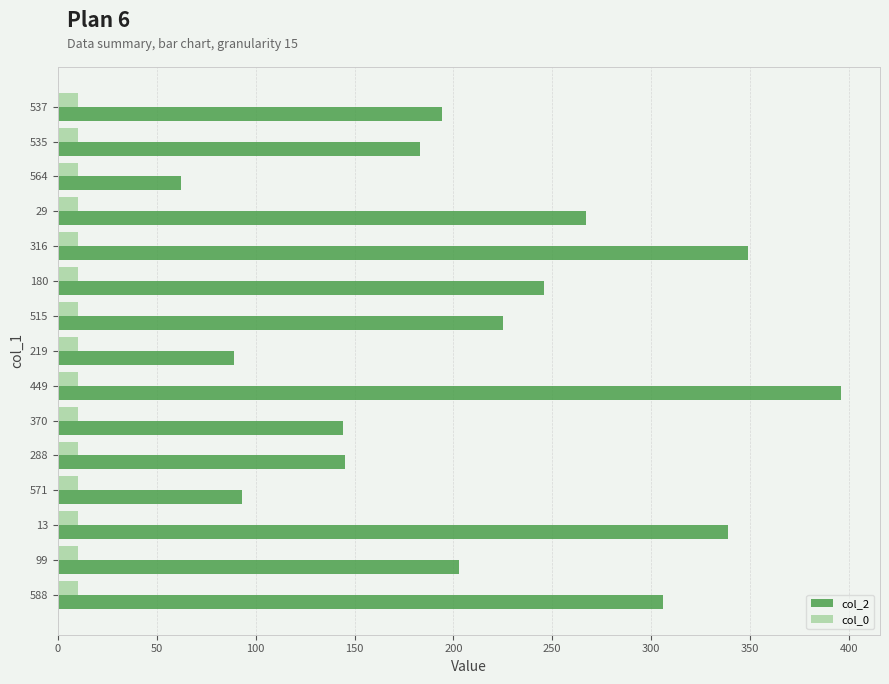

What is the average value of the col_2 series?

216